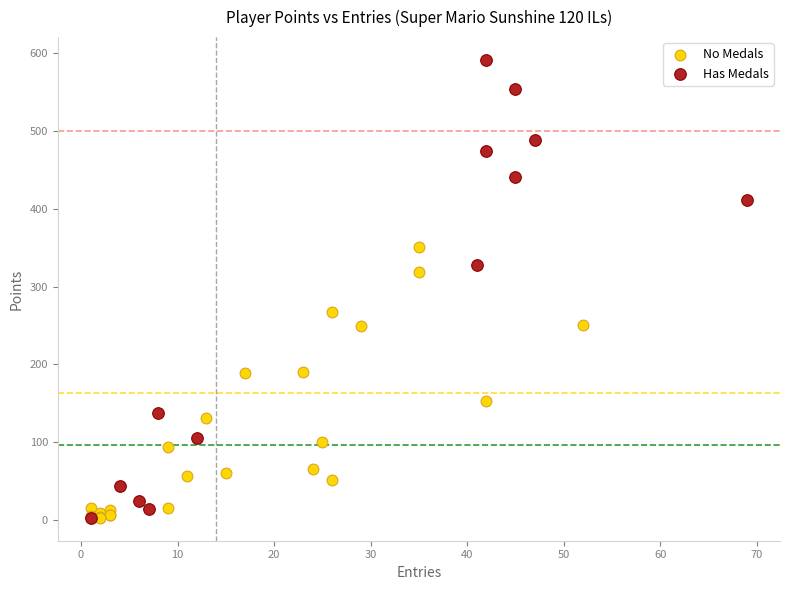

Which series has the largest Y range (max minus min)?

Has Medals